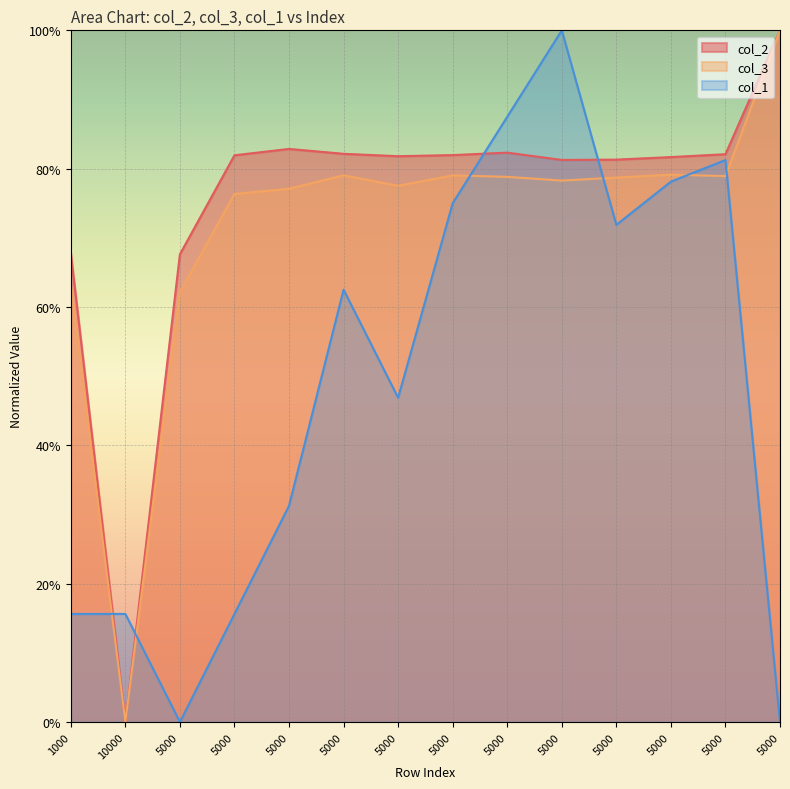

Which label corresponds to the smallest value in the chart?

10000